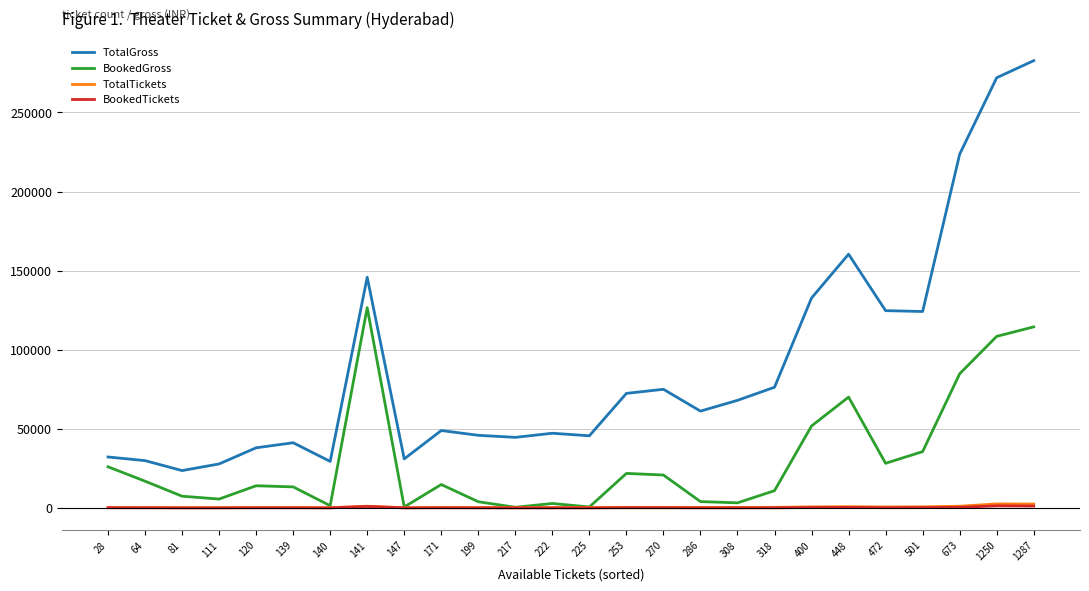

Is the value of TotalTickets at 1250 greater than the value of TotalGross at 199?

No